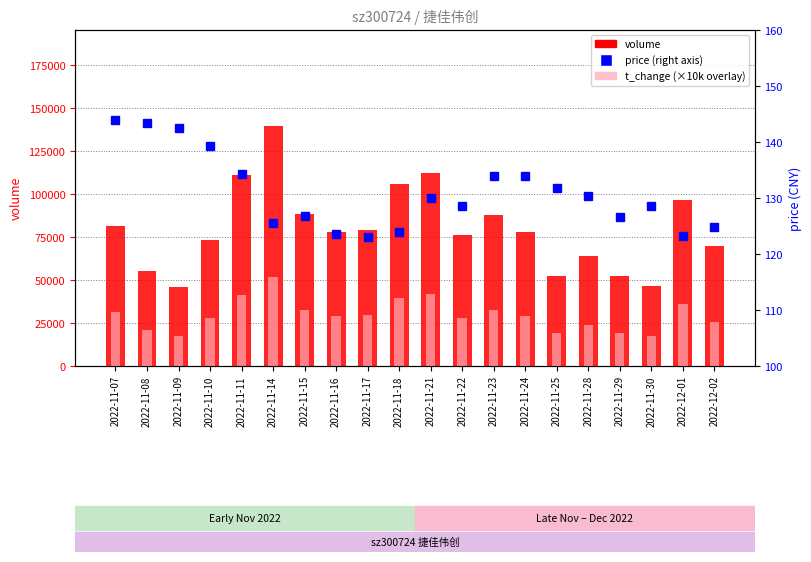

The value of volume at 2022-12-02 is 112228.0. True or false?

False